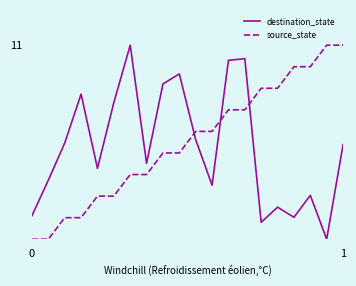

List the series in order of their overall mean, lowest first.

destination_state, source_state